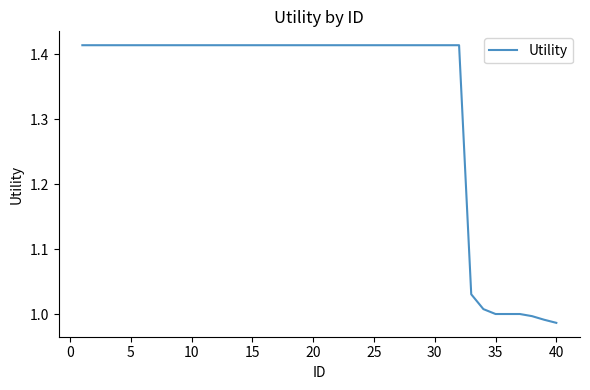

What is the difference between the maximum and minimum values?

0.4